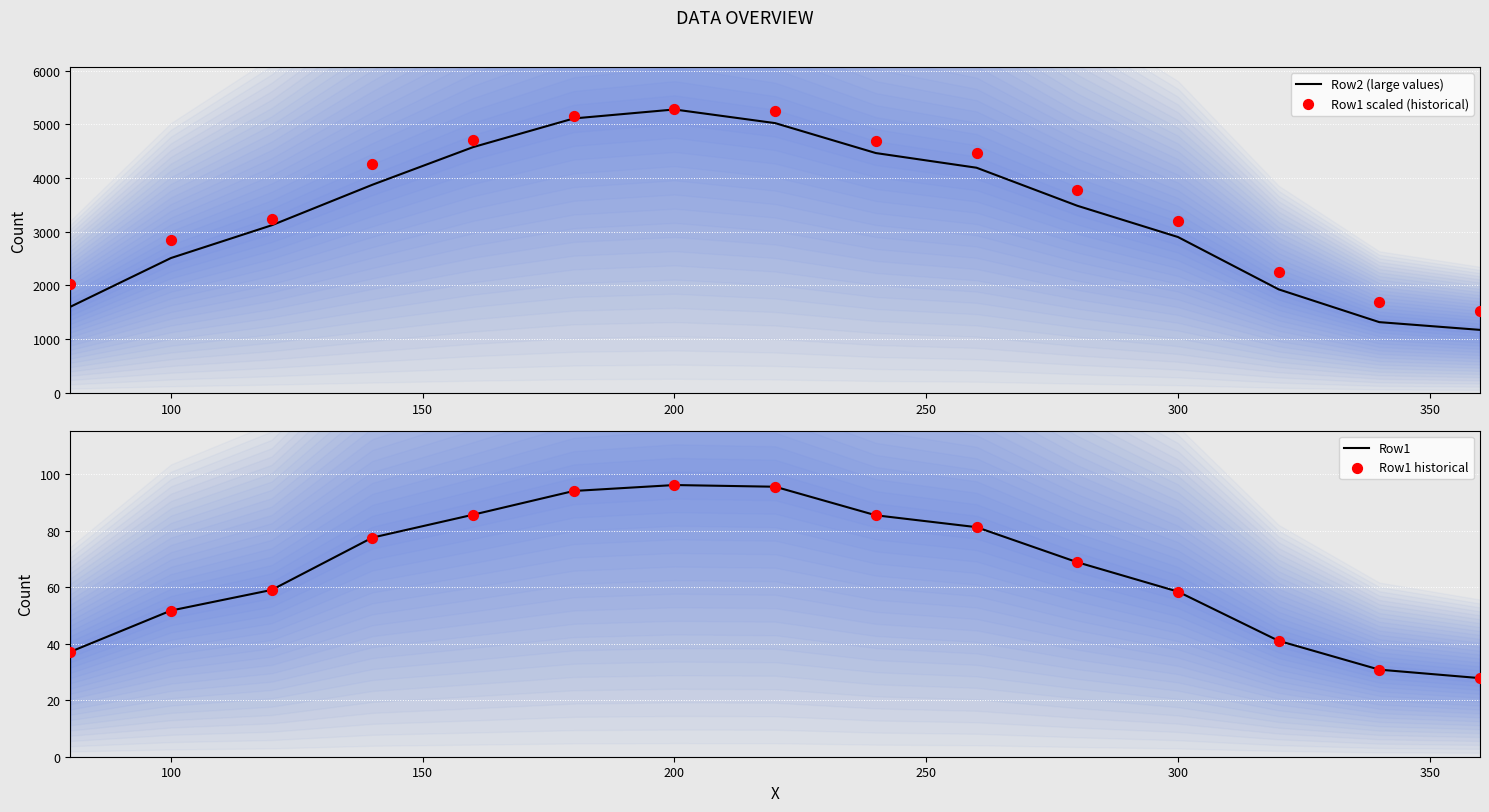

Which series has the widest spread of Y values?

Row2 (large values)